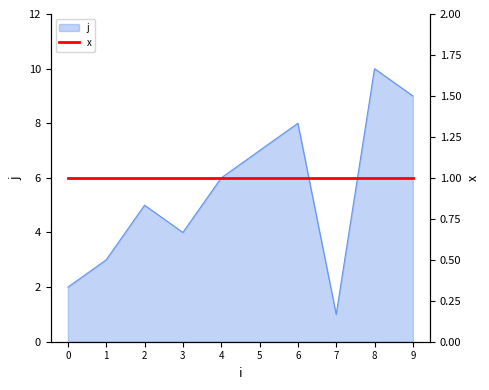

How many points are higher than both their immediate neighbors (excluding endpoints)?

3